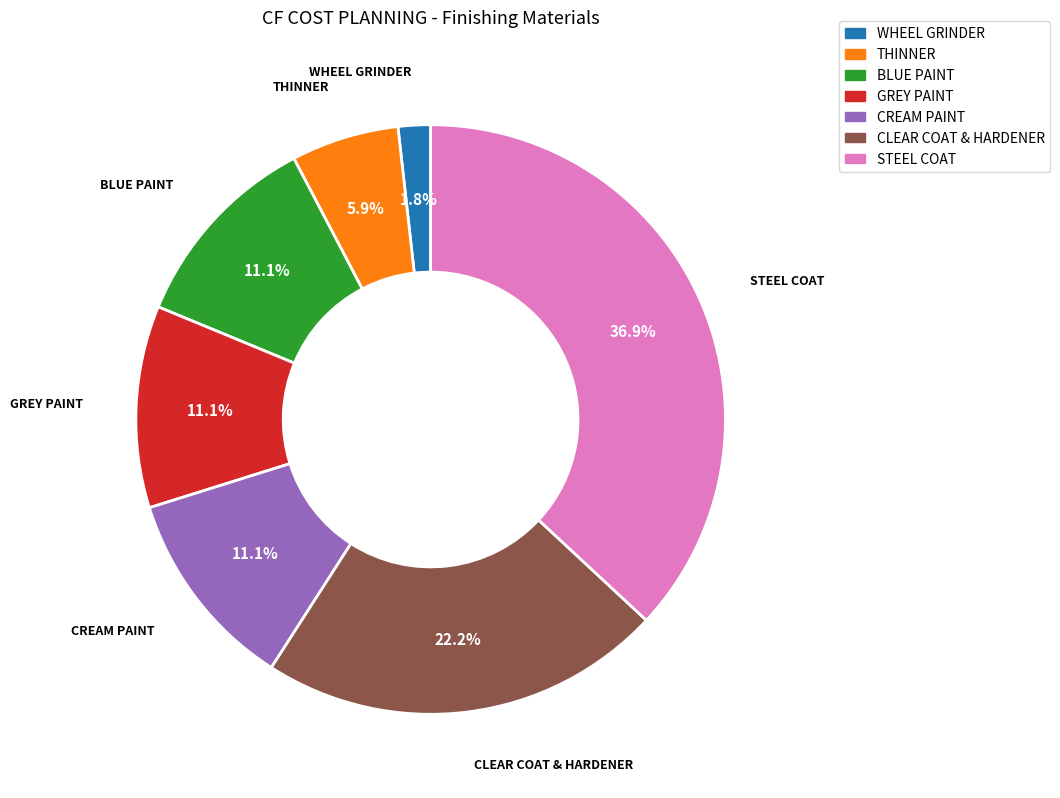

What percentage is the CLEAR COAT & HARDENER slice, to the nearest percent?

22%